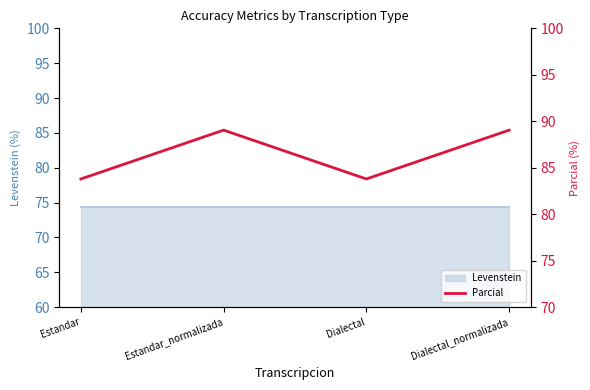

The value at Dialectal_normalizada is 18.3. True or false?

False